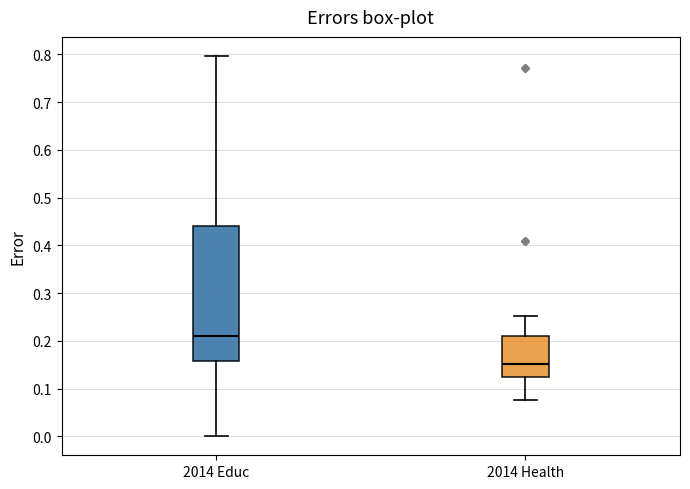

Where is the lower edge of the box for 2014 Educ on the y-axis? The values are not printed on the chart, so give them approximately, as read against the axis.

0.16